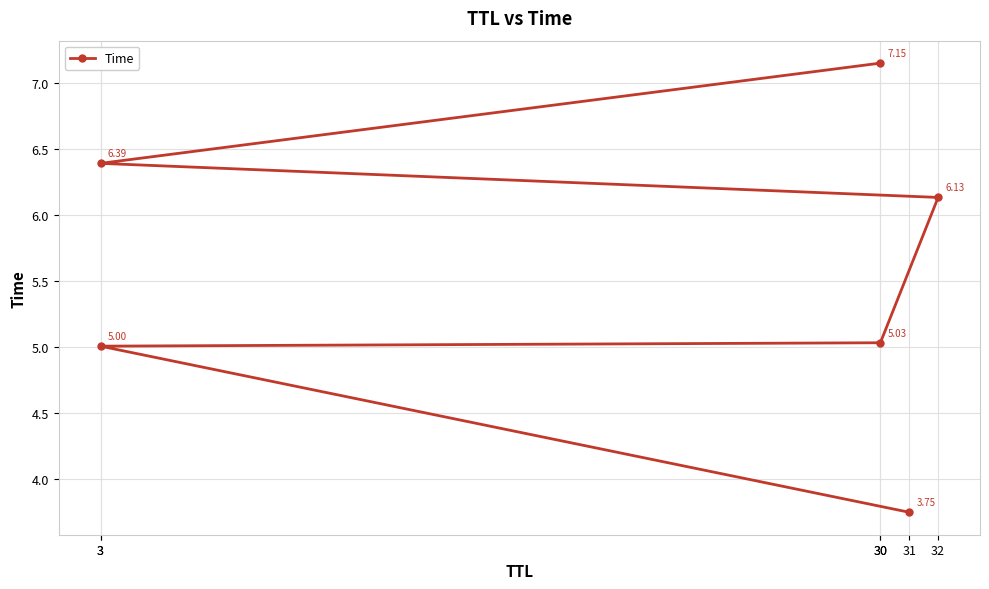

The value at 3 is 6.8. True or false?

False